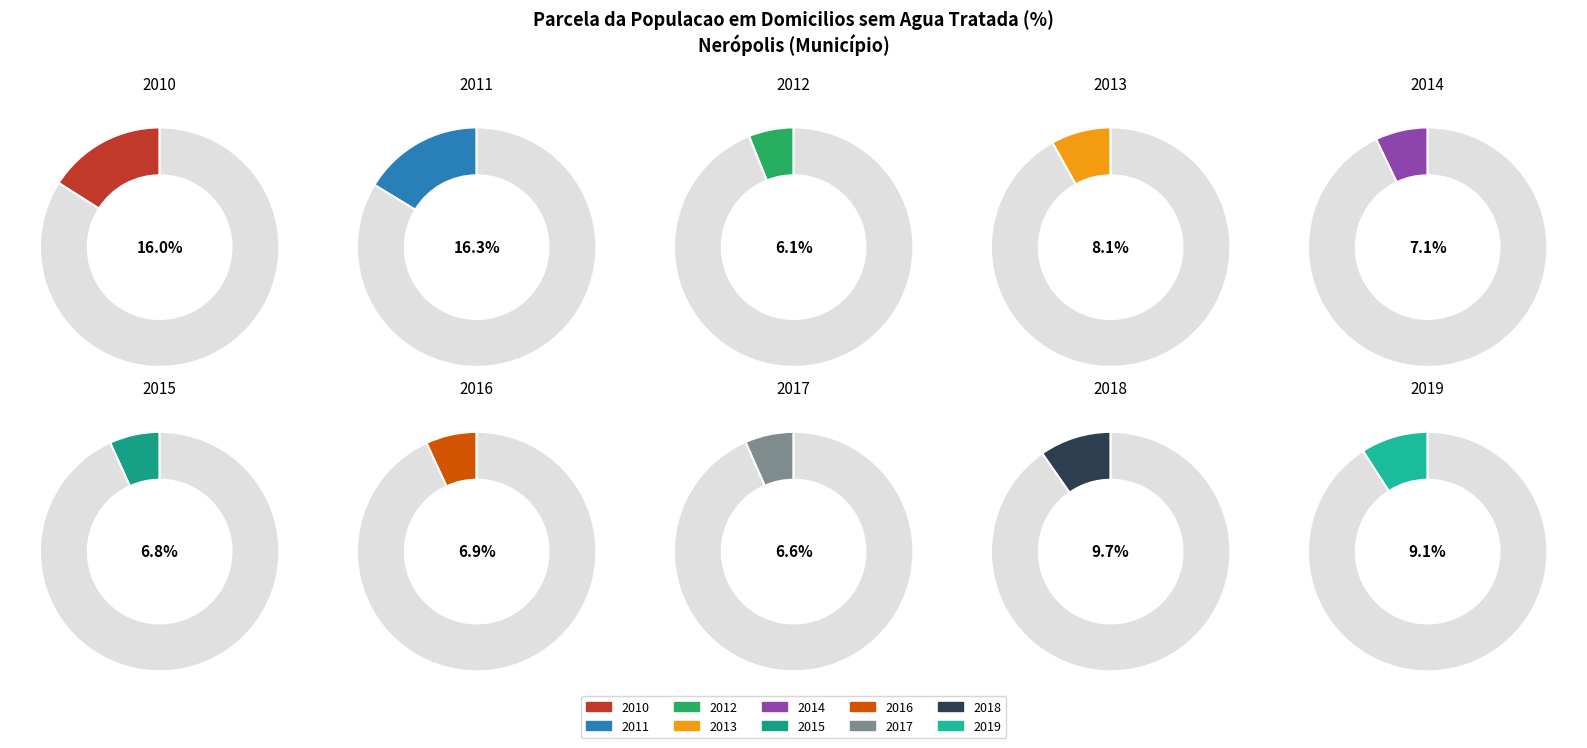

Rank the categories by value from highest to lowest.

2011, 2010, 2018, 2019, 2013, 2014, 2016, 2015, 2017, 2012